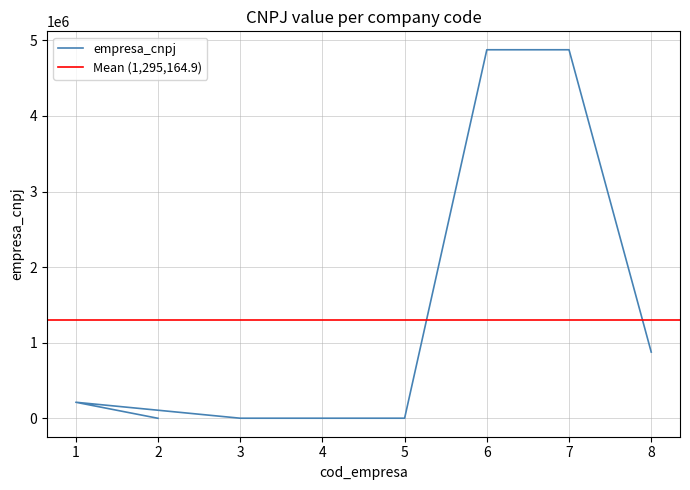

At which label is the value closest to 2438313?

8